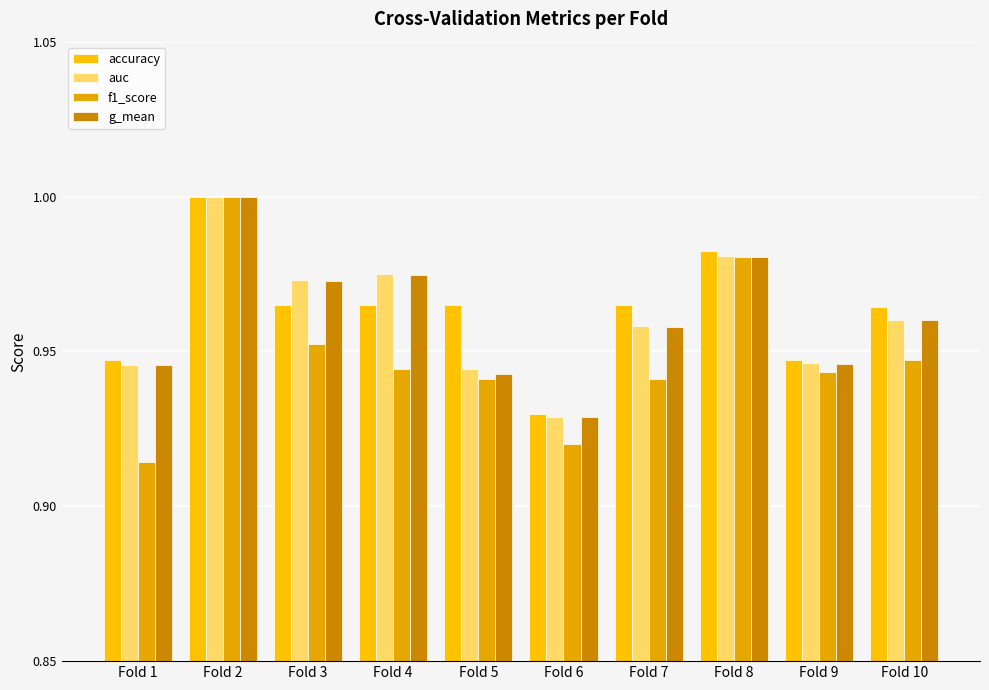

Are the bars horizontal?

No